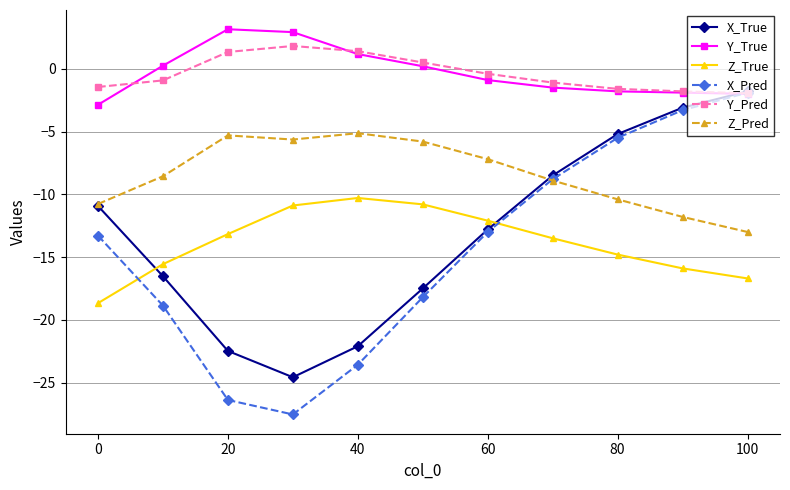

What is the value of the Y_True point at the 9th from the left?

-1.8